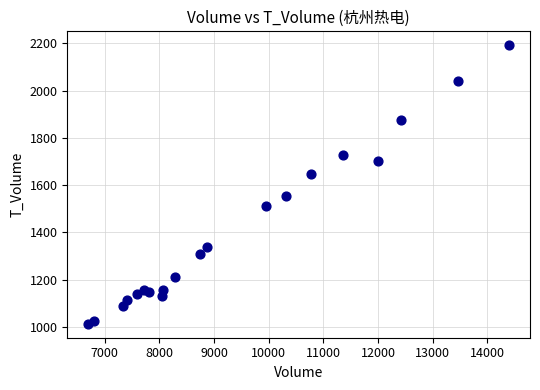

What is the range of X values (max minus min)?

7697